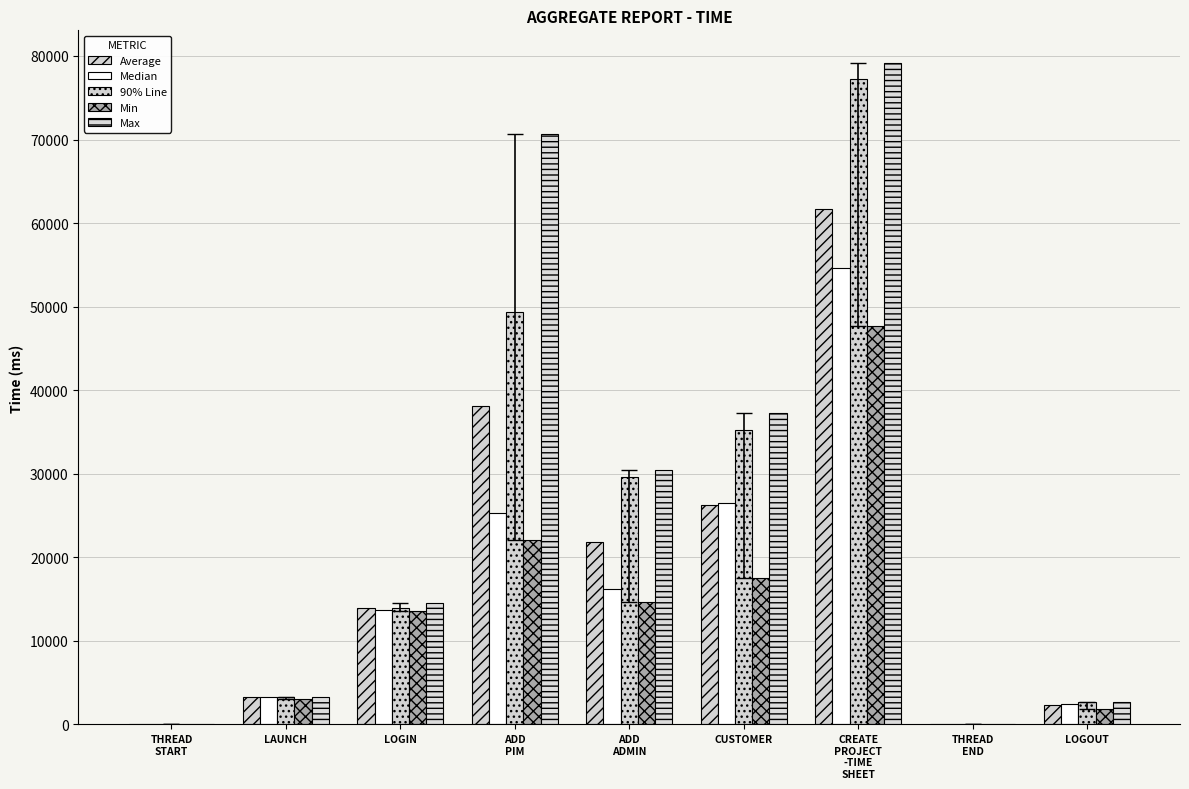

What is the total value across all series at THREAD
END?

32